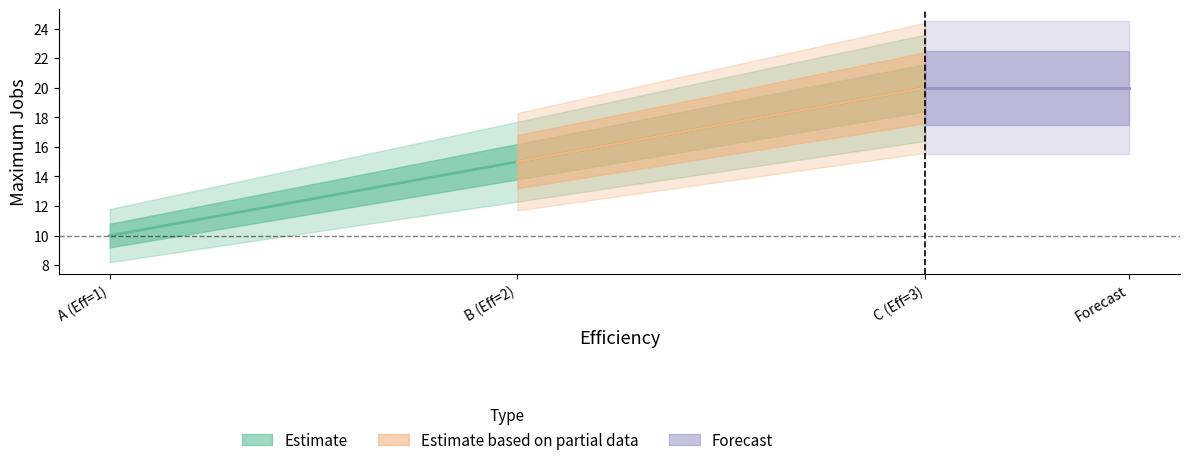

What is the value of the 2nd point from the left?

15